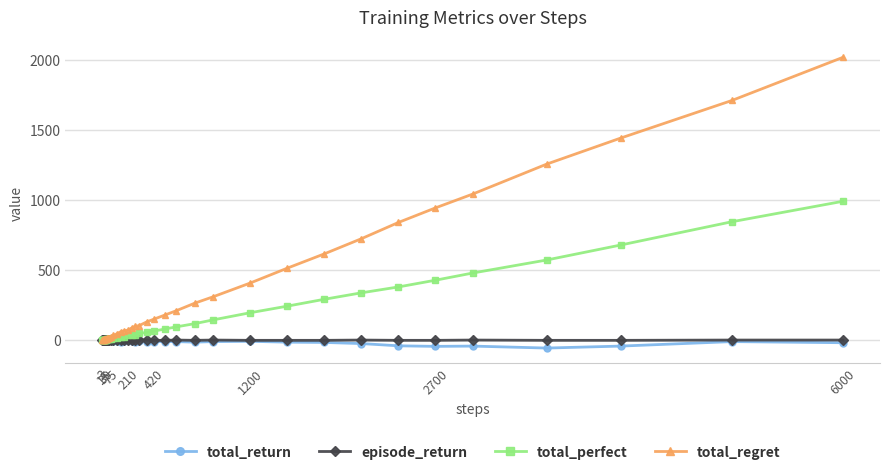

Which series has the largest range (max minus min)?

total_regret